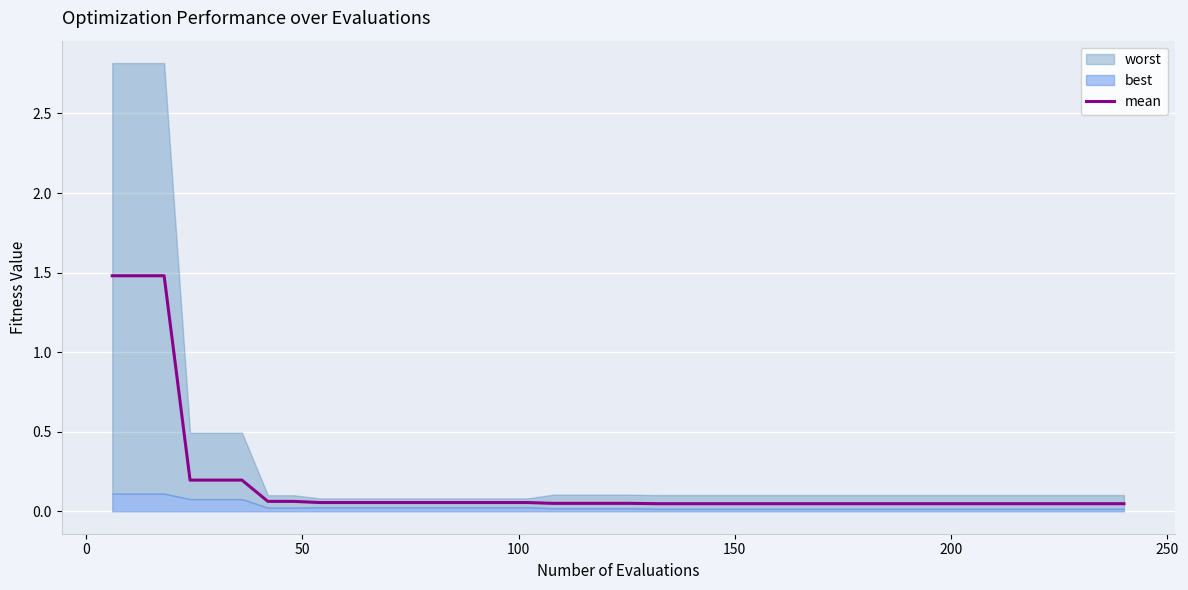

Reading left to right, list all the values displayed in this chart.

1.5	1.5	1.5	0.2	0.2	0.2	0.1	0.1	0.1	0.1	0.1	0.1	0.1	0.1	0.1	0.1	0.1	0.0	0.0	0.0	0.0	0.0	0.0	0.0	0.0	0.0	0.0	0.0	0.0	0.0	0.0	0.0	0.0	0.0	0.0	0.0	0.0	0.0	0.0	0.0